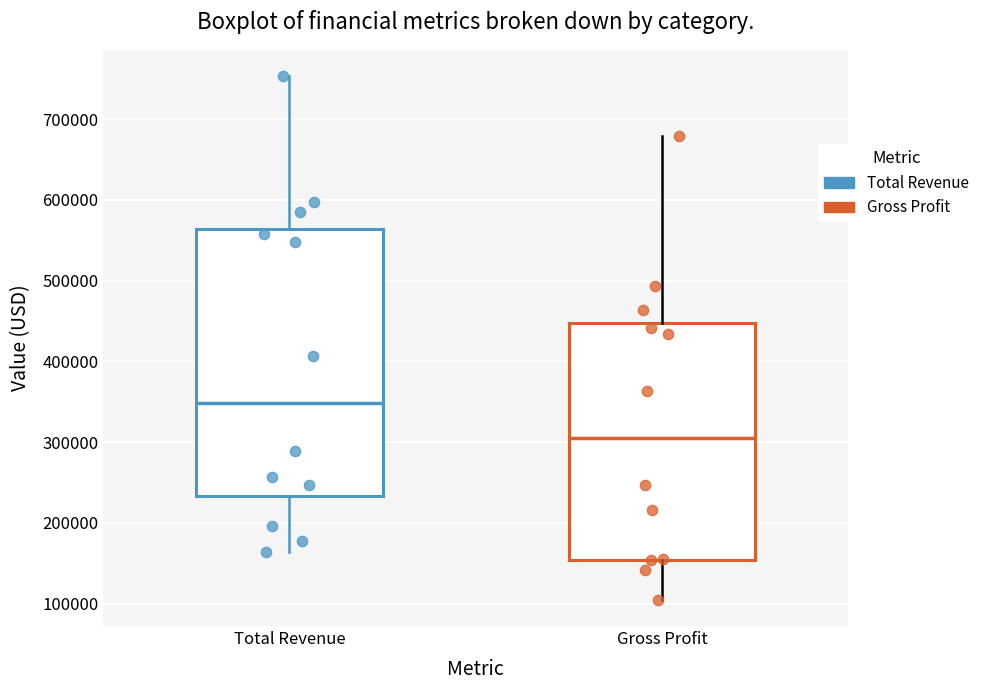

Reading left to right, read every box against the y-axis: the position of its median line, the range the box covers, and the ends of its whiskers. The values are not printed on the chart, so give them approximately, as read against the axis.

Total Revenue: median 350000, box 230000 to 560000, whiskers 160000 to 750000
Gross Profit: median 300000, box 150000 to 450000, whiskers 100000 to 680000